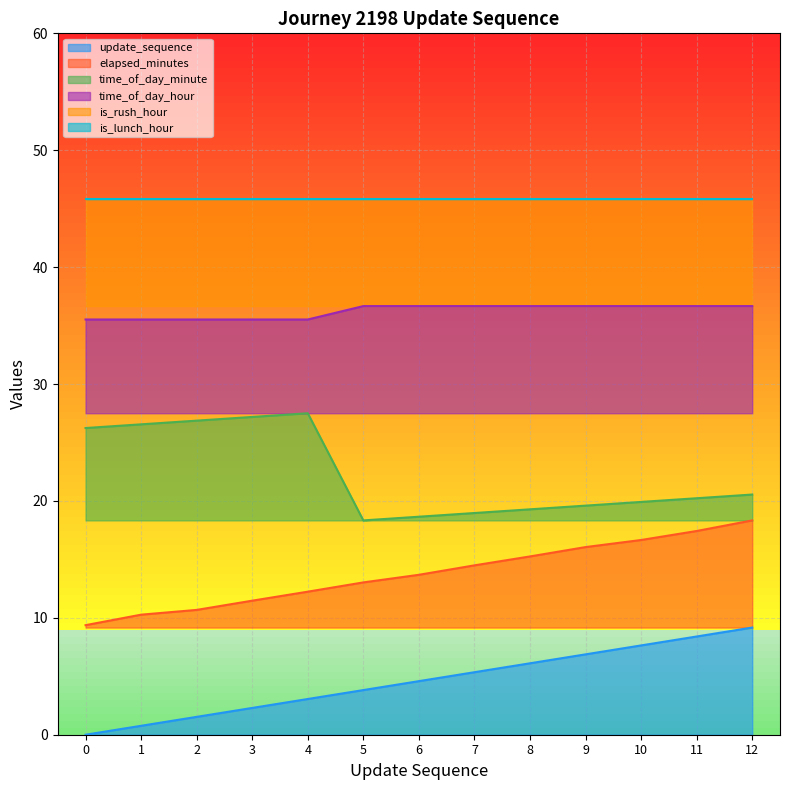

How many data points in elapsed_minutes are less than 13?

5